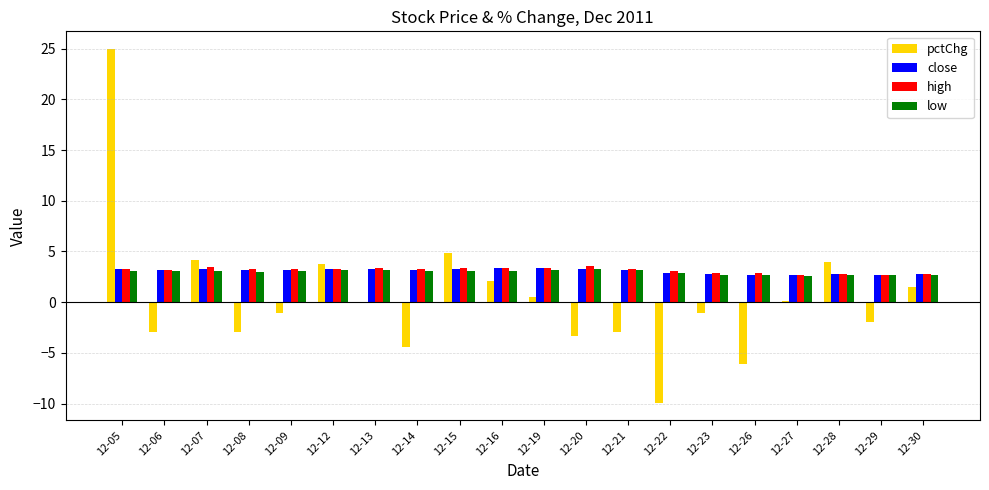

Which series has the widest spread of values?

pctChg